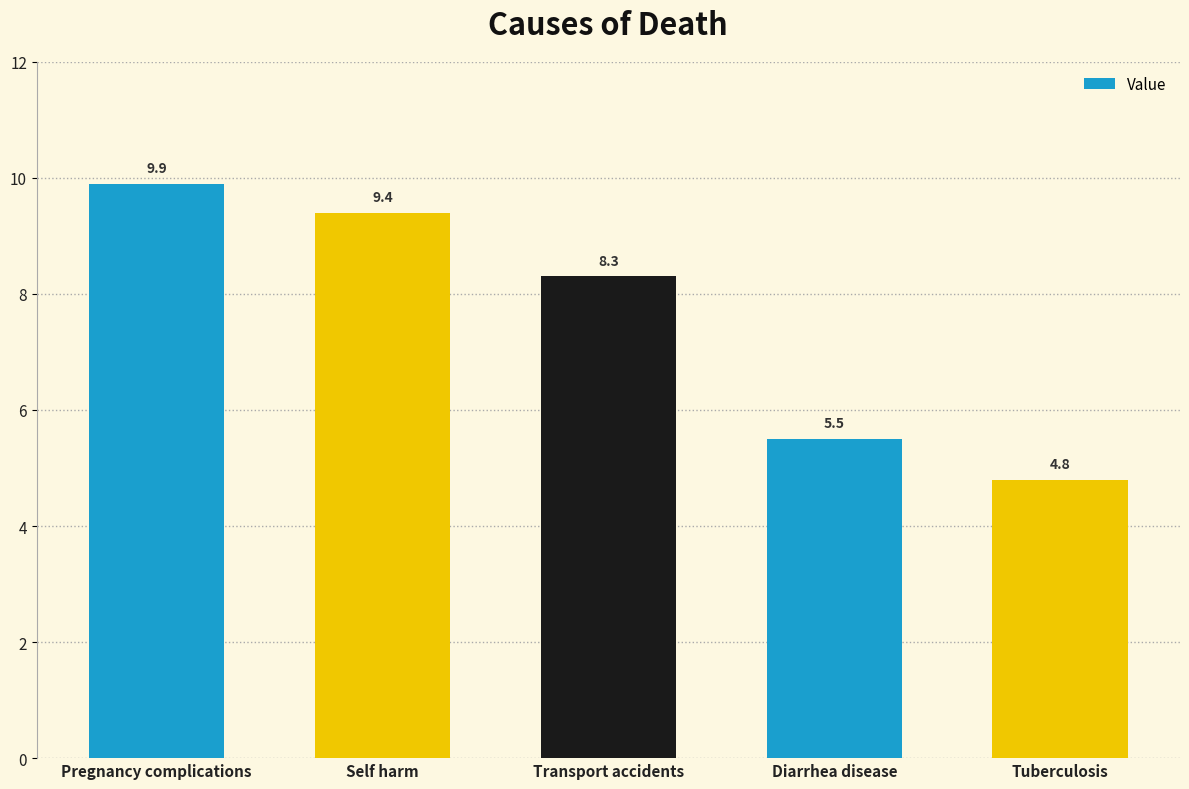

List the labels in order of value, smallest first.

Tuberculosis, Diarrhea disease, Transport accidents, Self harm, Pregnancy complications